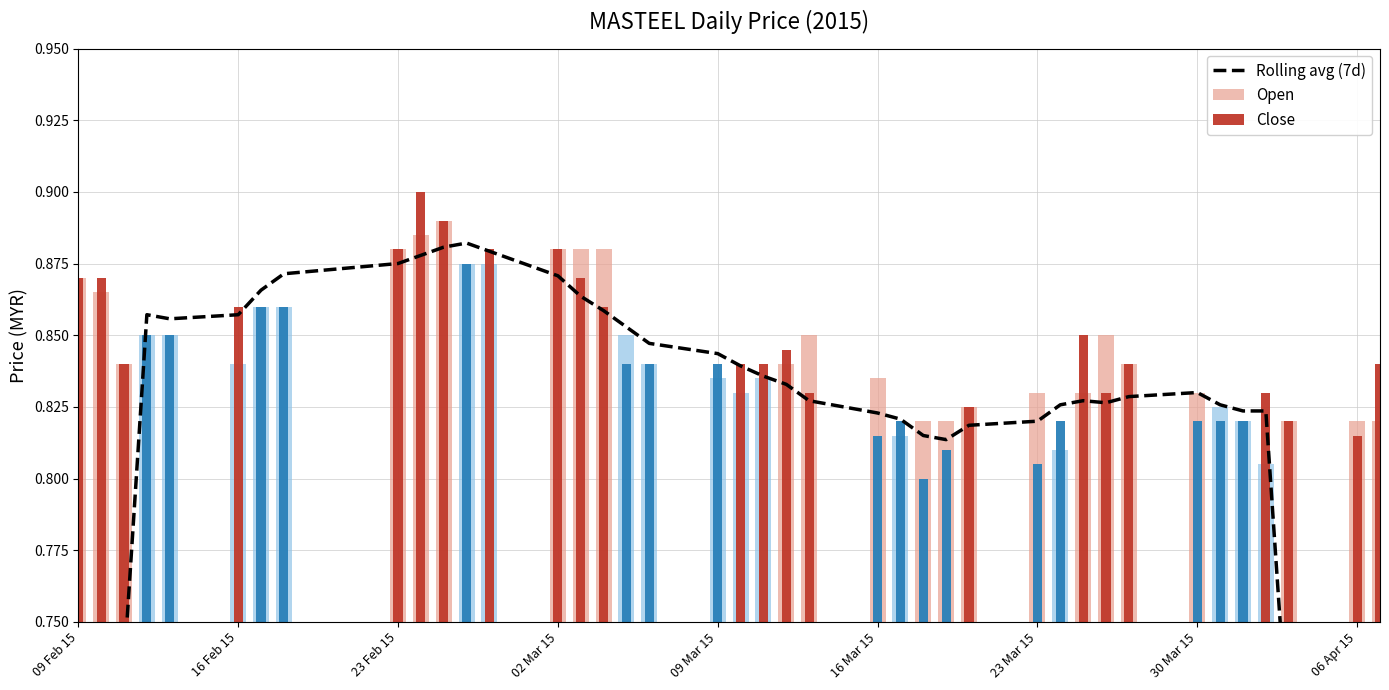

What is the greatest value displayed?

0.9